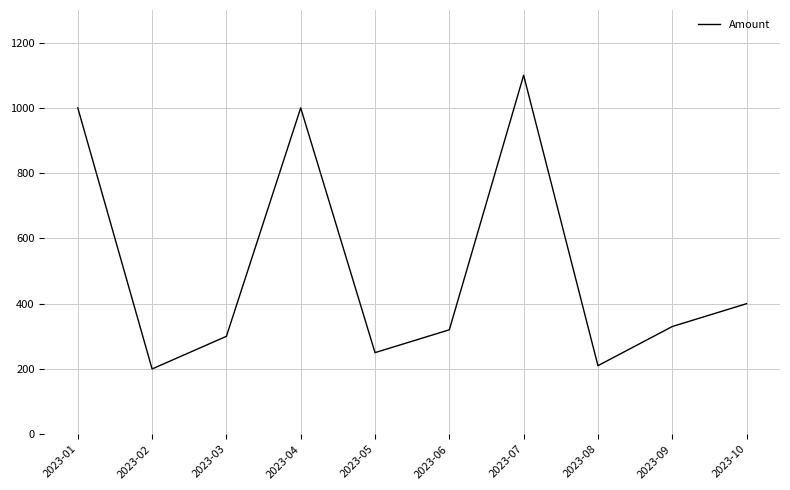

True or false: the data shows 330 at 2023-09.

True